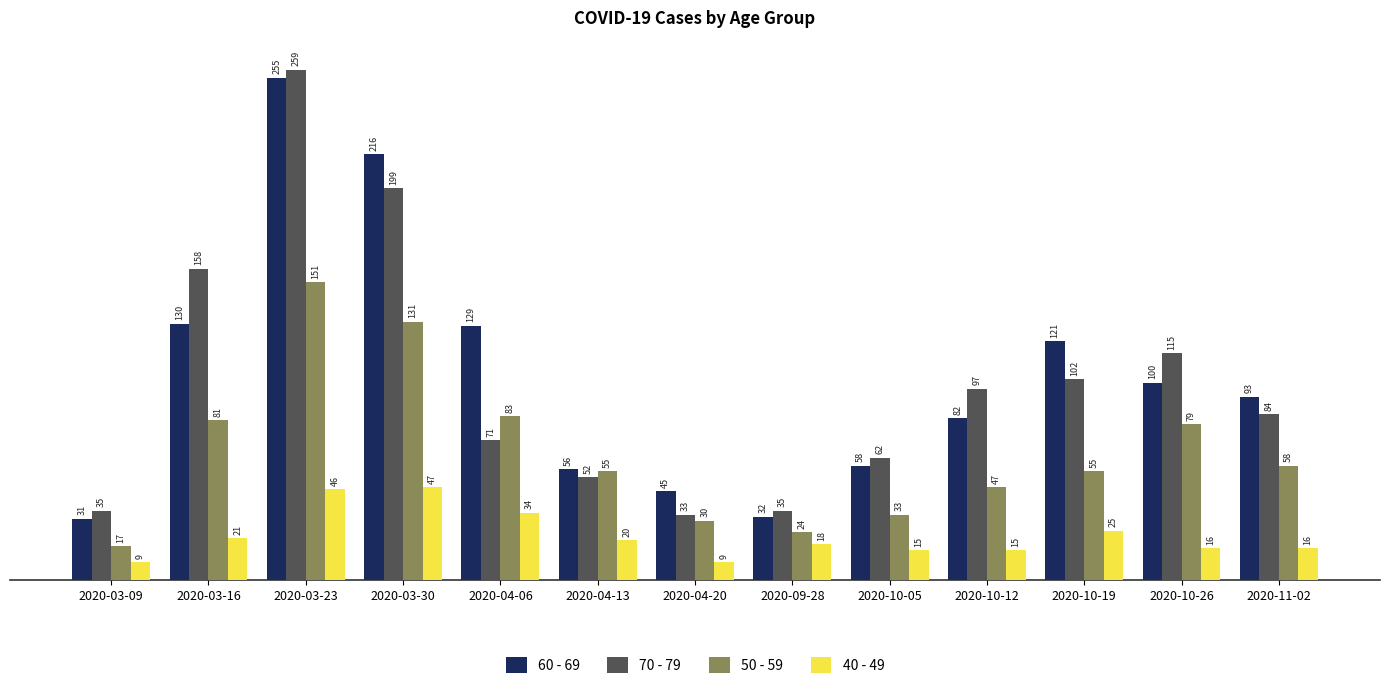

Reading left to right, what are all the values shown in this chart?

60 - 69: 2020-03-09=31	2020-03-16=130	2020-03-23=255	2020-03-30=216	2020-04-06=129	2020-04-13=56	2020-04-20=45	2020-09-28=32	2020-10-05=58	2020-10-12=82	2020-10-19=121	2020-10-26=100	2020-11-02=93
70 - 79: 2020-03-09=35	2020-03-16=158	2020-03-23=259	2020-03-30=199	2020-04-06=71	2020-04-13=52	2020-04-20=33	2020-09-28=35	2020-10-05=62	2020-10-12=97	2020-10-19=102	2020-10-26=115	2020-11-02=84
50 - 59: 2020-03-09=17	2020-03-16=81	2020-03-23=151	2020-03-30=131	2020-04-06=83	2020-04-13=55	2020-04-20=30	2020-09-28=24	2020-10-05=33	2020-10-12=47	2020-10-19=55	2020-10-26=79	2020-11-02=58
40 - 49: 2020-03-09=9	2020-03-16=21	2020-03-23=46	2020-03-30=47	2020-04-06=34	2020-04-13=20	2020-04-20=9	2020-09-28=18	2020-10-05=15	2020-10-12=15	2020-10-19=25	2020-10-26=16	2020-11-02=16